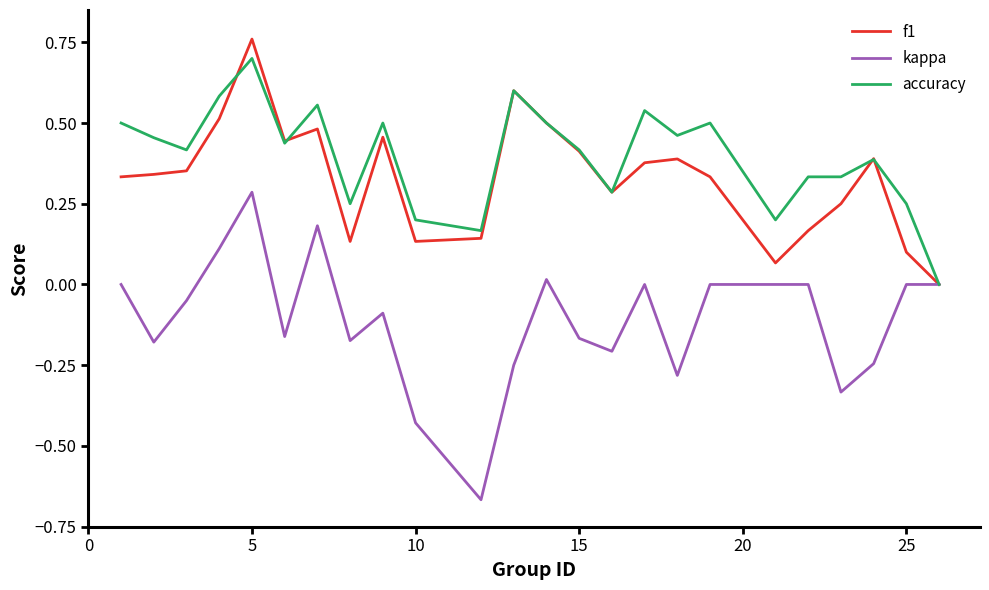

Which series has the widest spread of values?

kappa